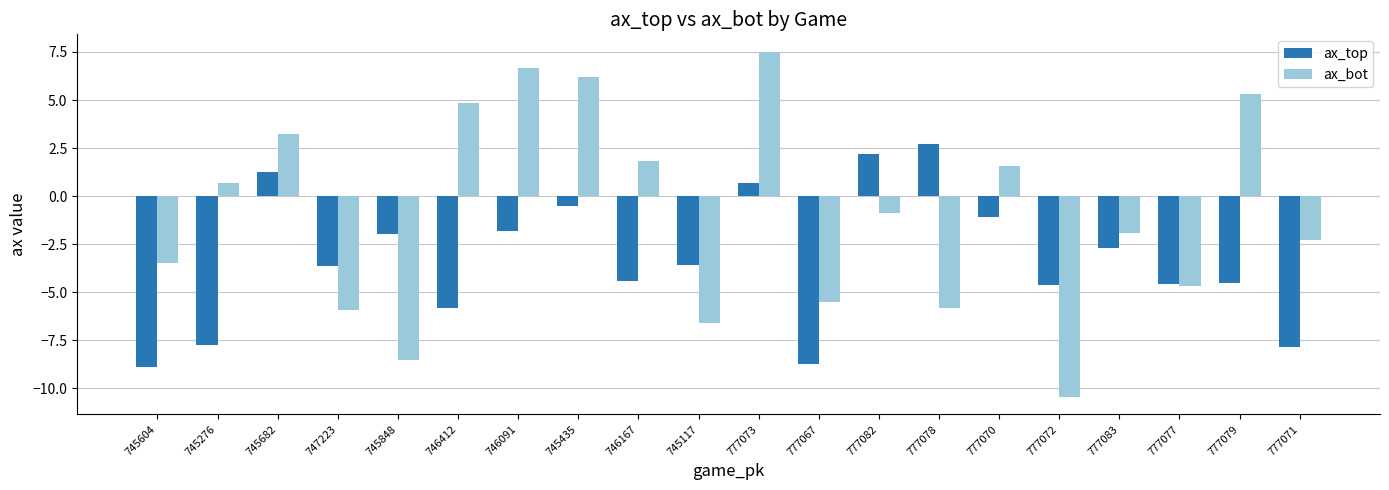

At 745117, list the series in order from smallest to largest.

ax_bot, ax_top